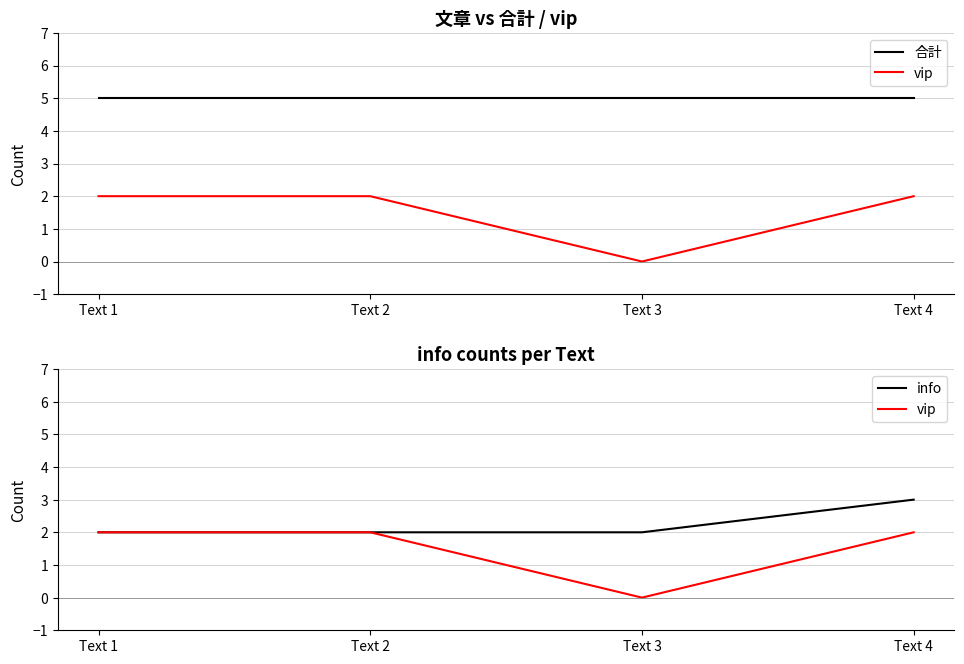

What is the total value across all series at Text 4?

10